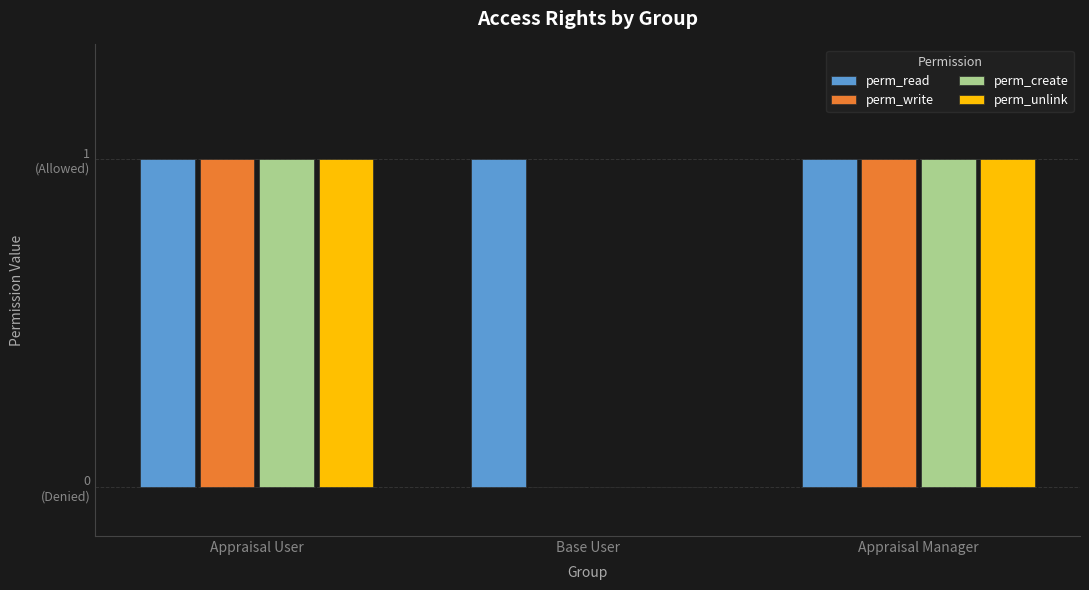

What is the value of the perm_read bar at the 3rd from the left?

1